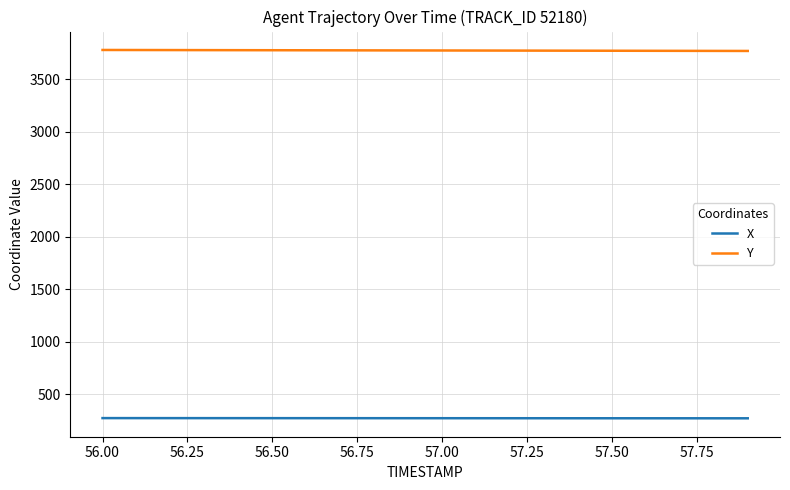

List the series in order of their peak value, lowest first.

X, Y